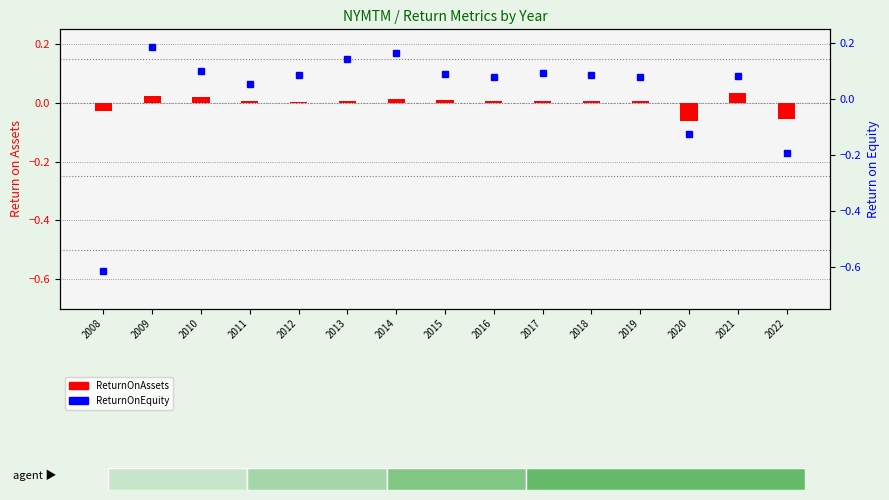

At which category does the chart reach its minimum across all series?

2008